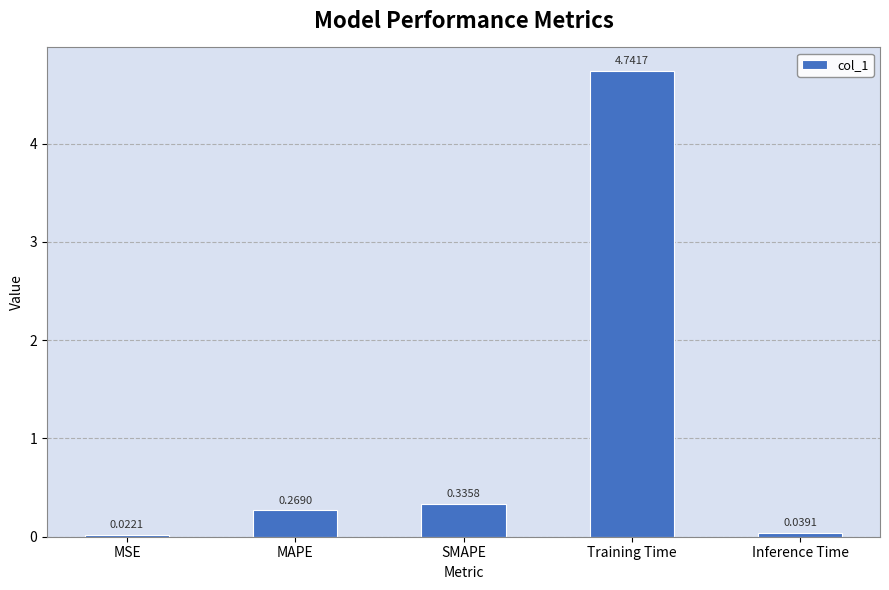

What is the sum of all values?

5.4